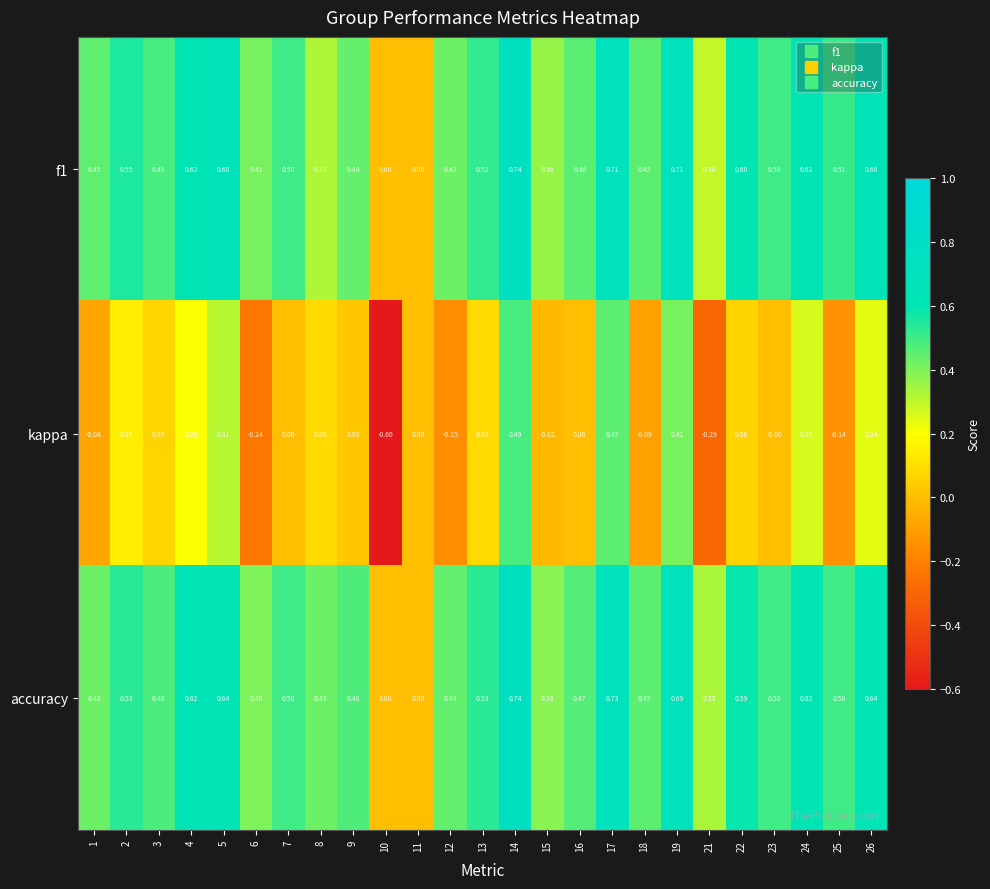

Which series has the largest total across all categories?

accuracy